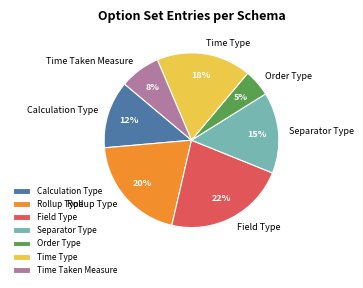

To the nearest percent, what is the average slice percentage?

14%